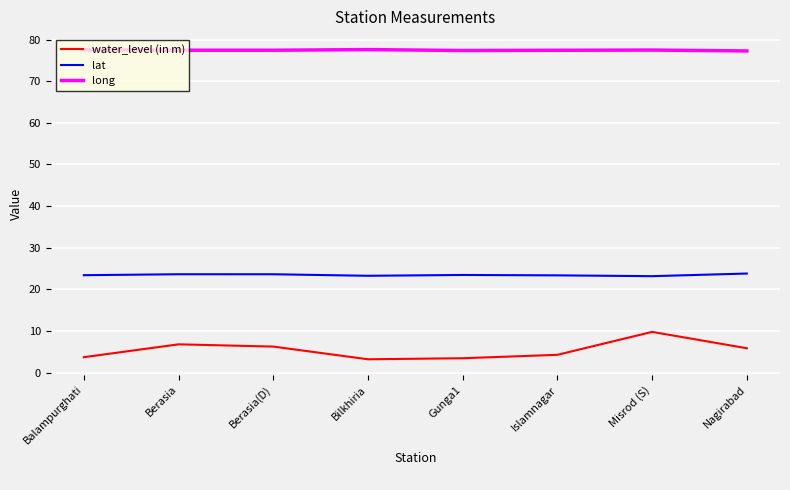

True or false: lat and long intersect in this chart.

False